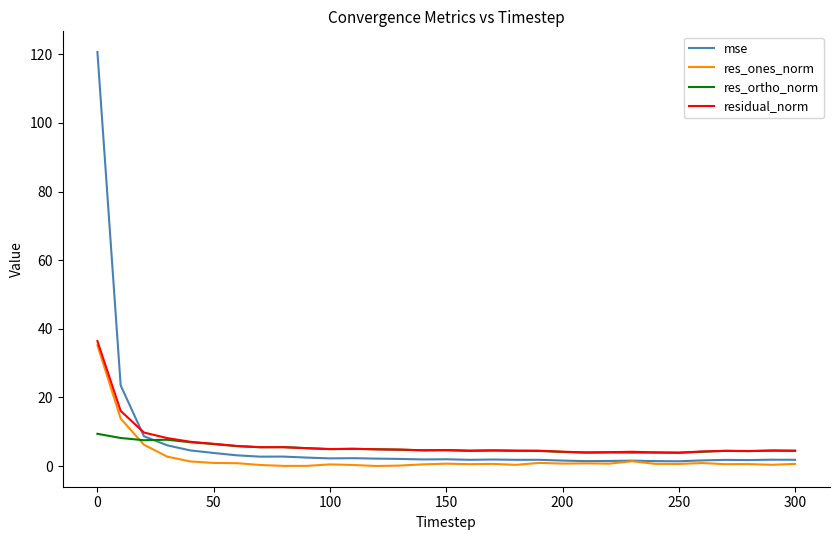

What is the lowest value of the res_ortho_norm series?

3.9